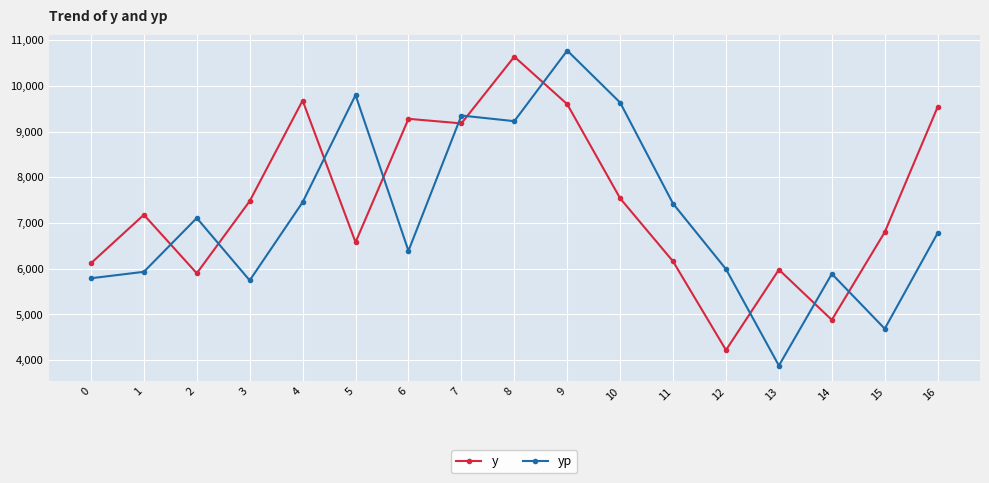

What is the greatest value displayed?

10773.8